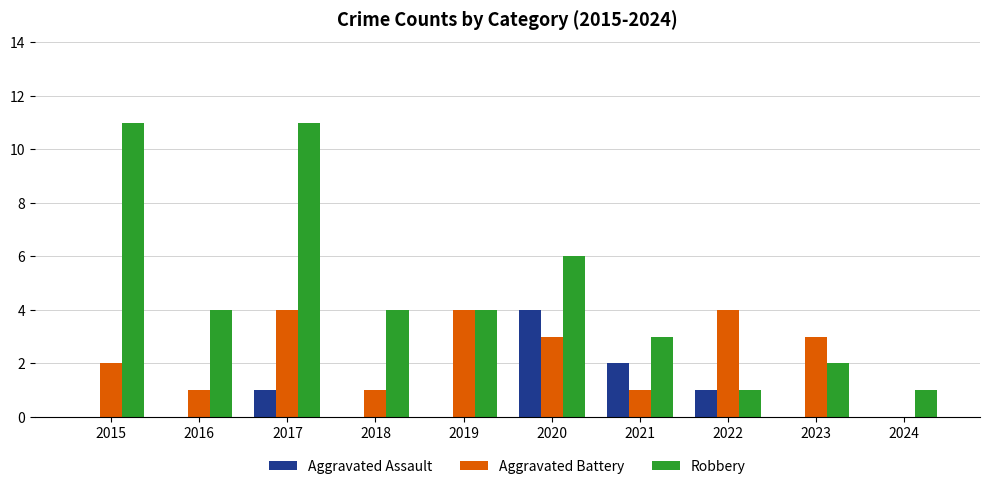

How many groups of bars are there?

10